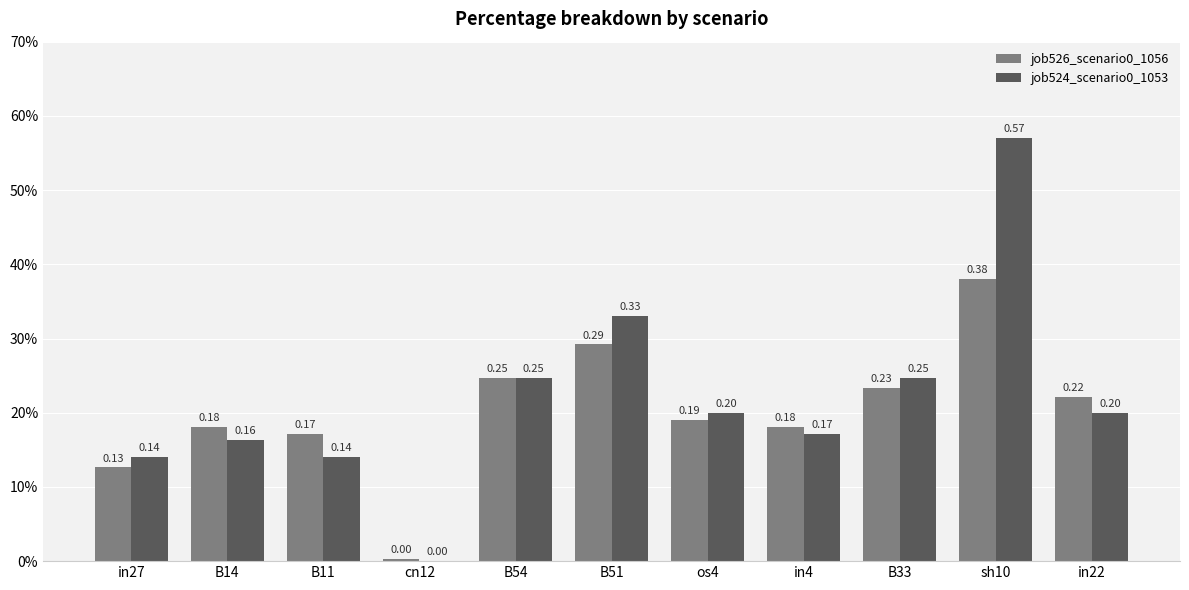

Which series has the largest total across all categories?

job524_scenario0_1053